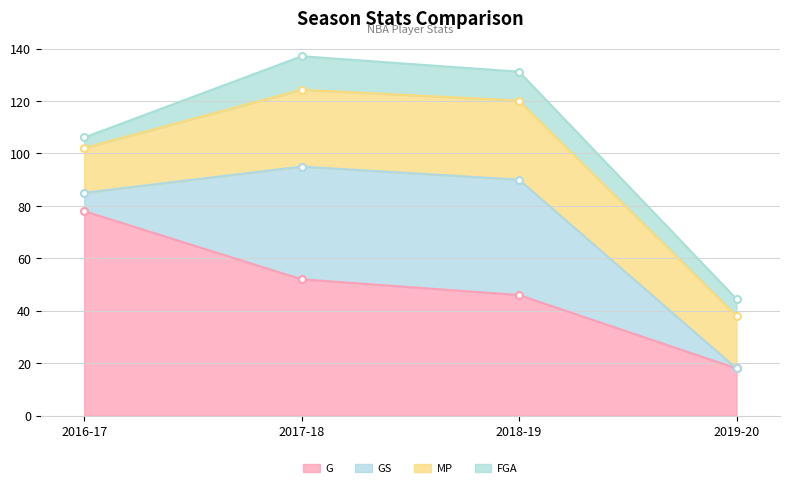

True or false: G and GS intersect in this chart.

False